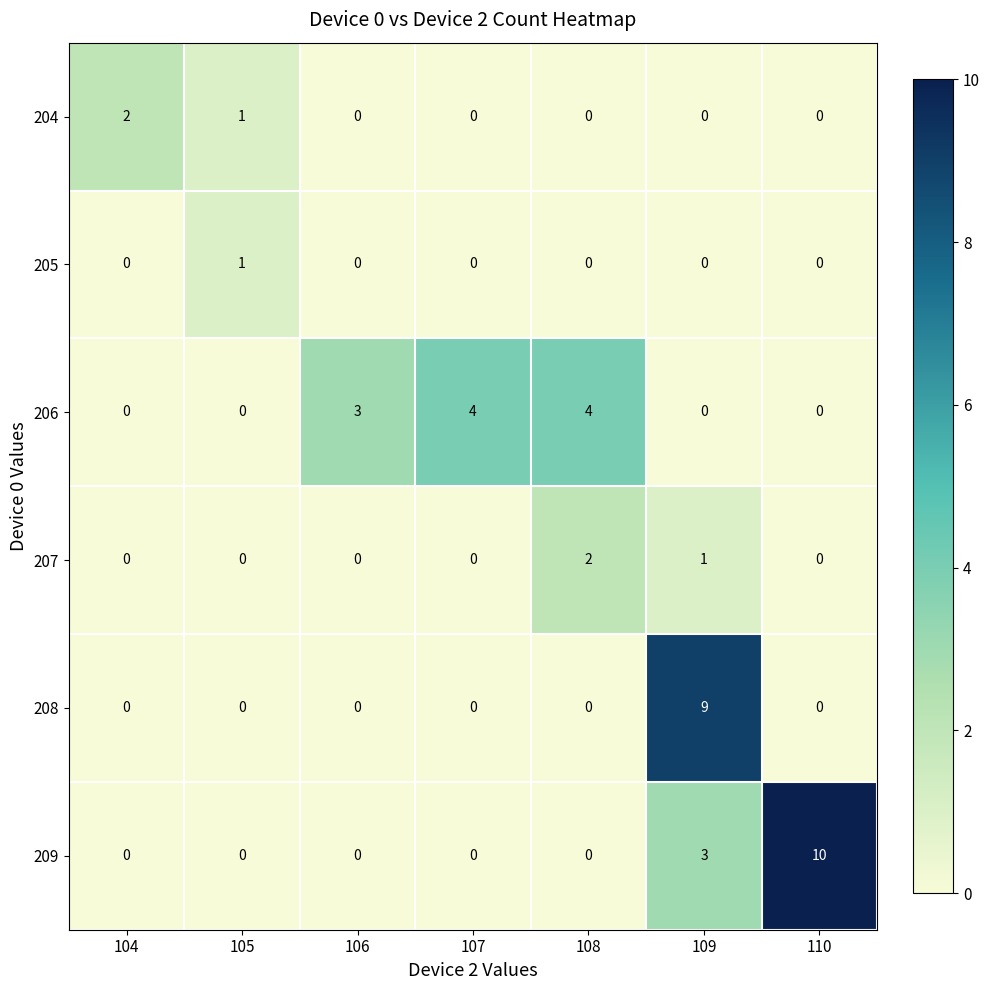

How many series are shown in this chart?

6